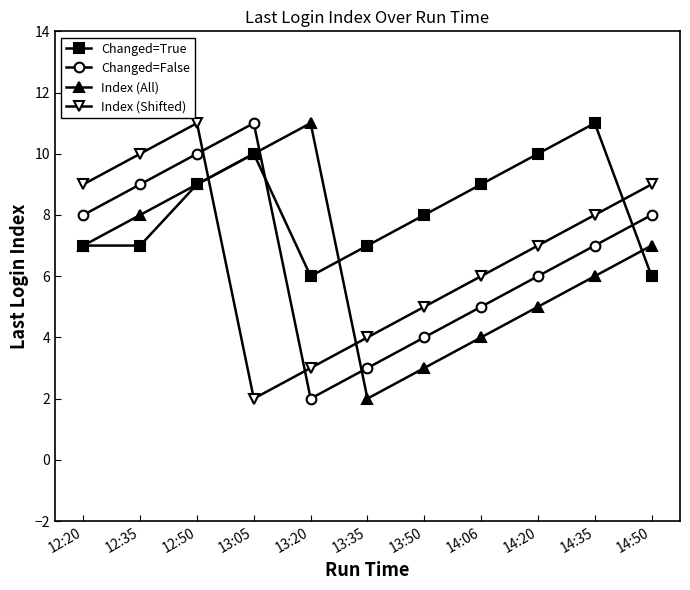

Which series changed the most between 13:05 and 14:50?

Index (Shifted)